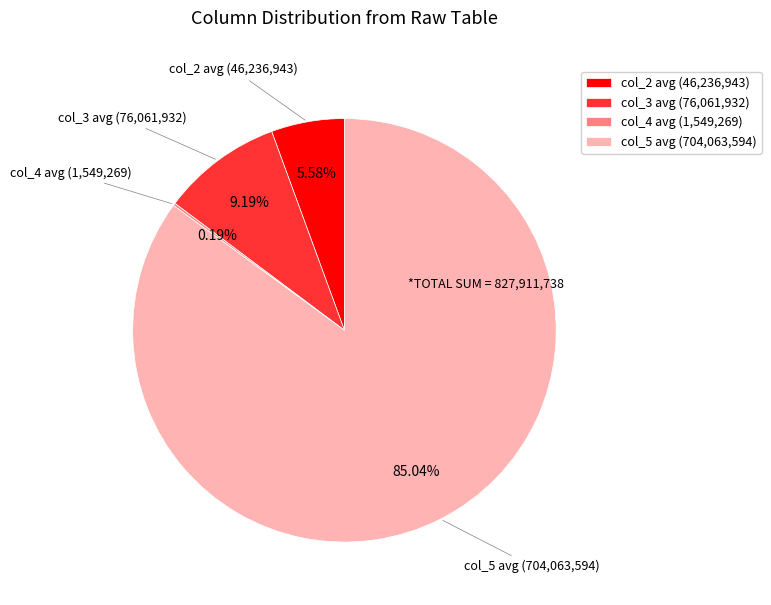

Combined, do col_3 and col_2 account for over 50%?

No